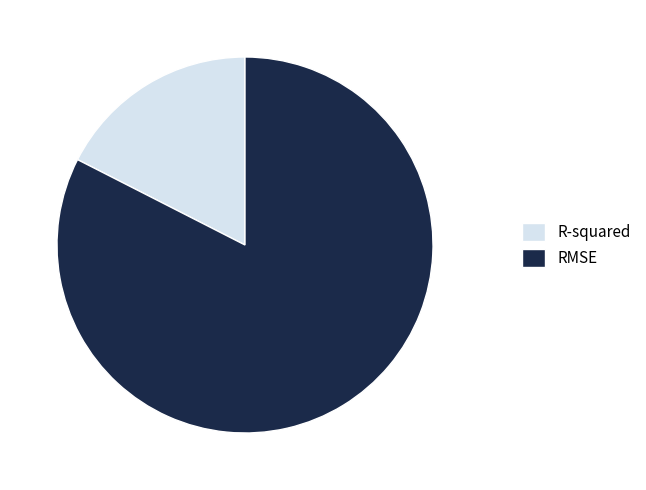

Combined, do R-squared and RMSE account for over 50%?

Yes